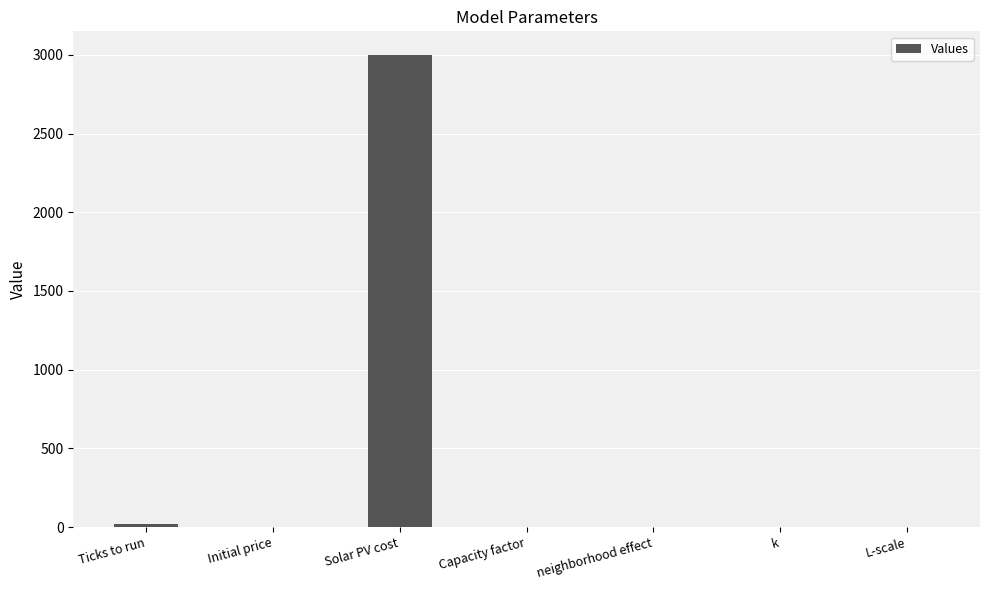

True or false: the data shows 20.0 at Ticks to run.

True